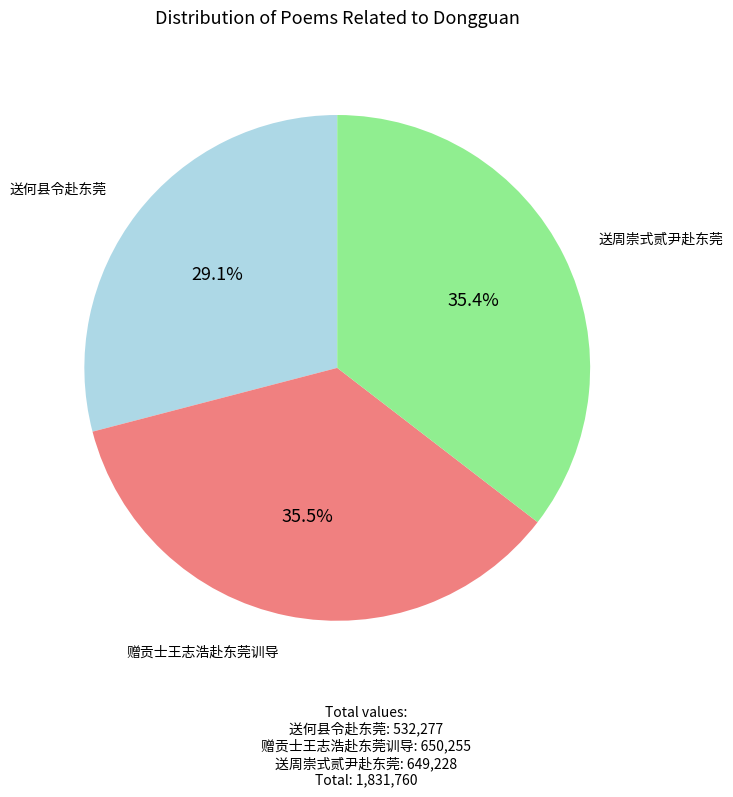

Does 送周崇式贰尹赴东莞 account for over 50% of the chart?

No